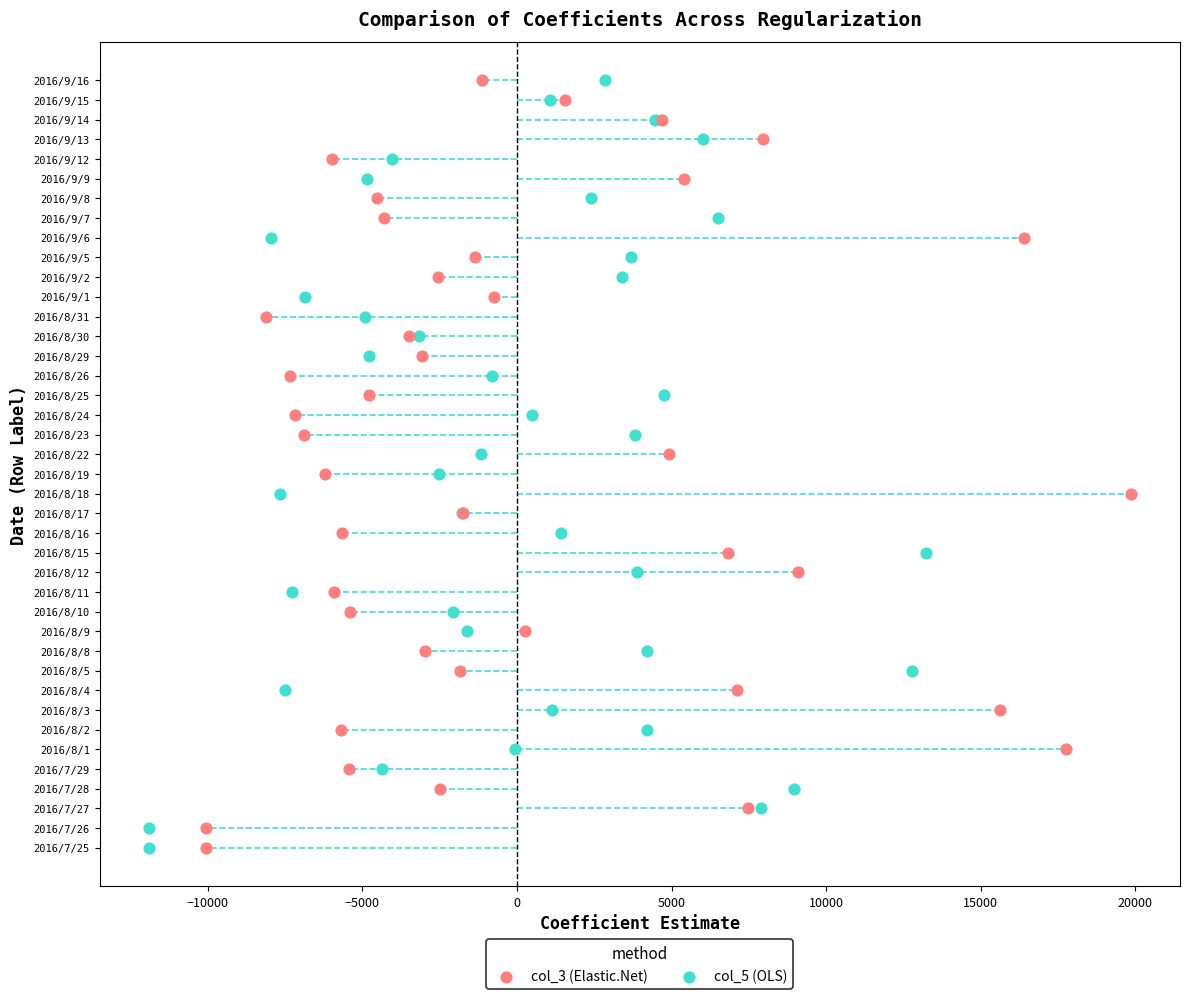

What are all the series names shown in the legend?

col_3 (Elastic.Net), col_5 (OLS)